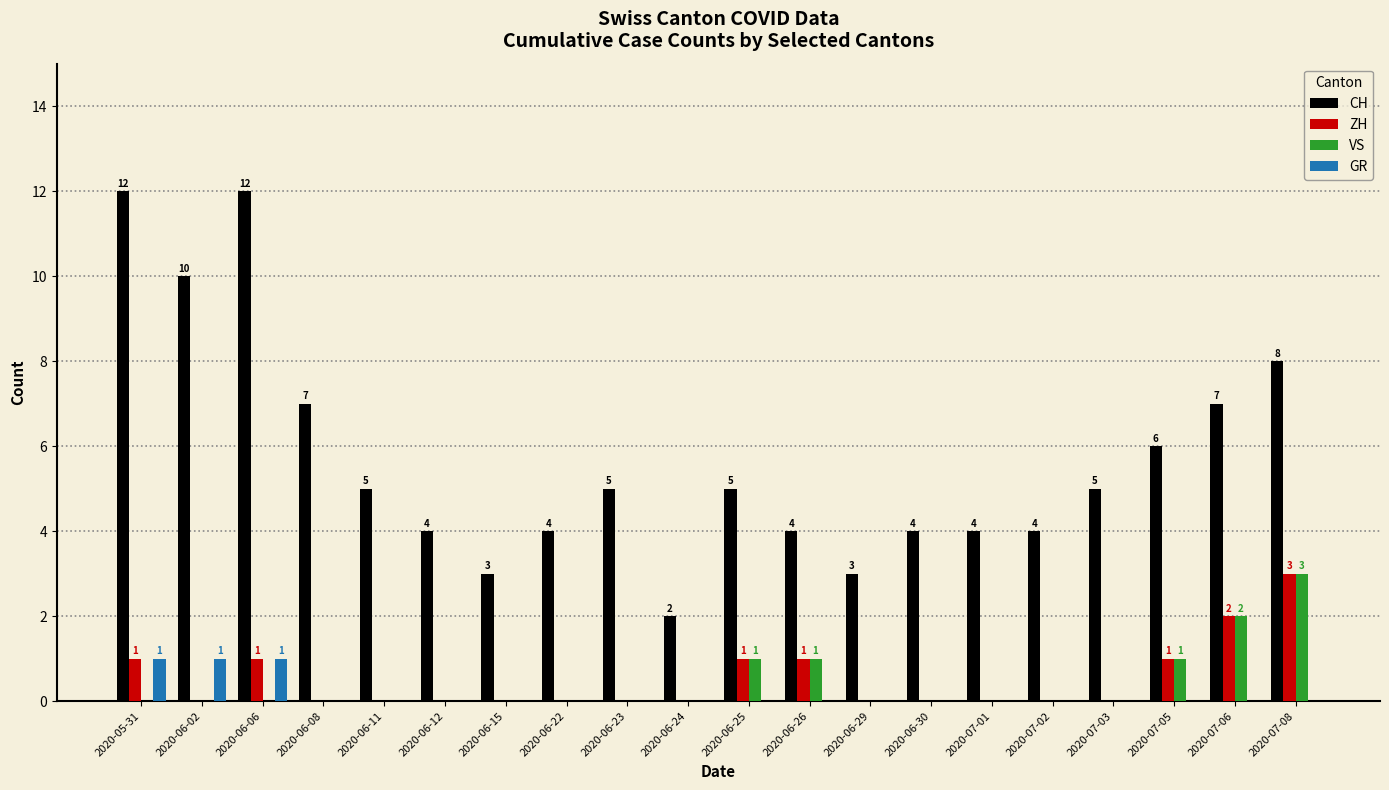

Count the number of data series in this chart.

4